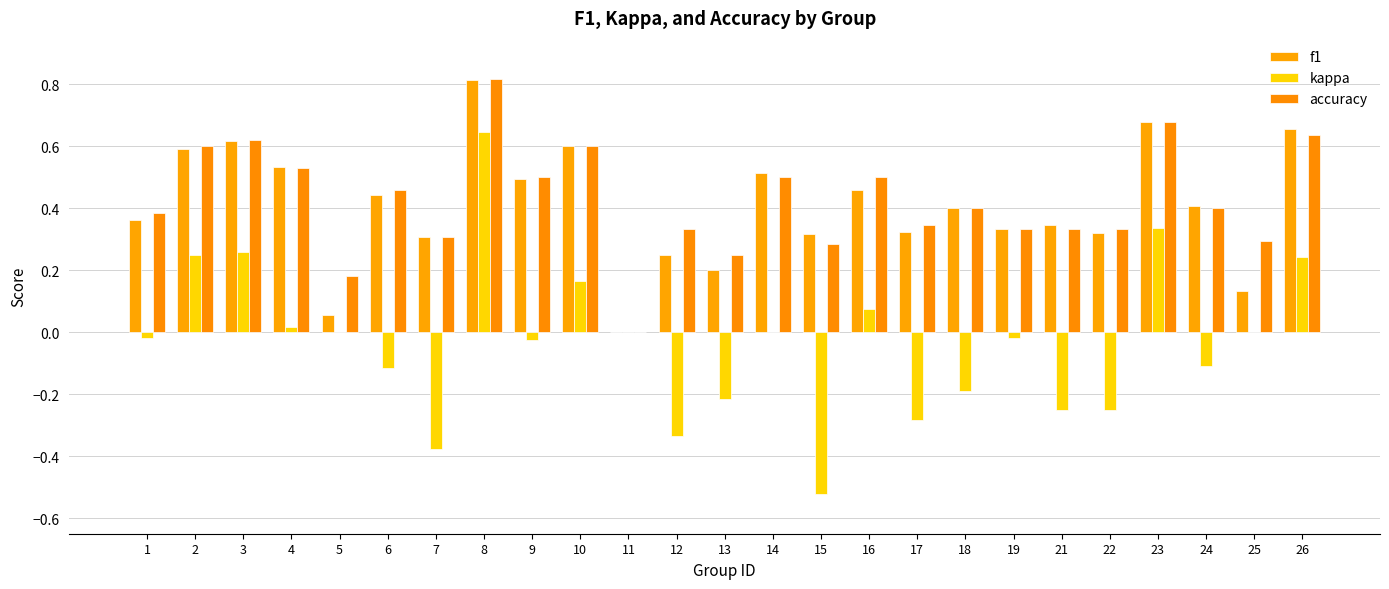

What is the sum of all accuracy values?

10.6